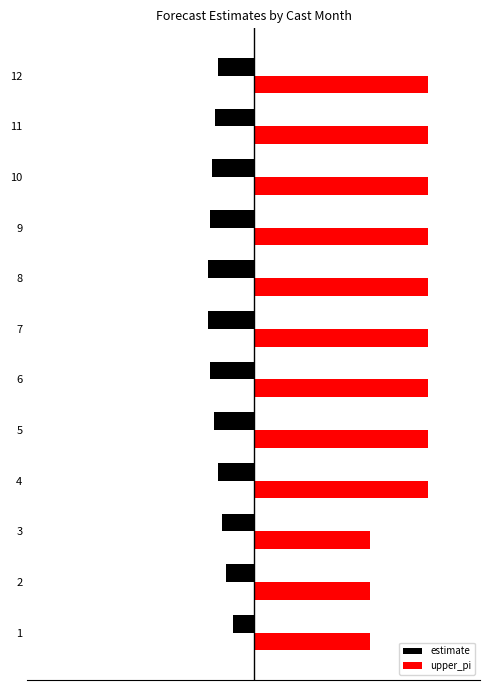

What are all the series names shown in the legend?

estimate, upper_pi